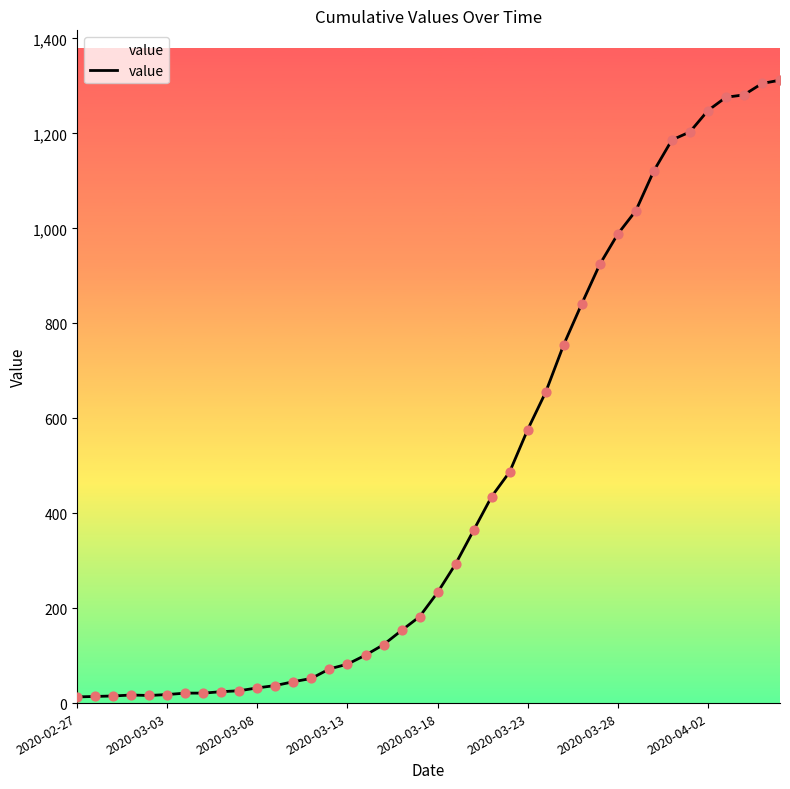

What is the difference between the maximum and minimum values?

1299